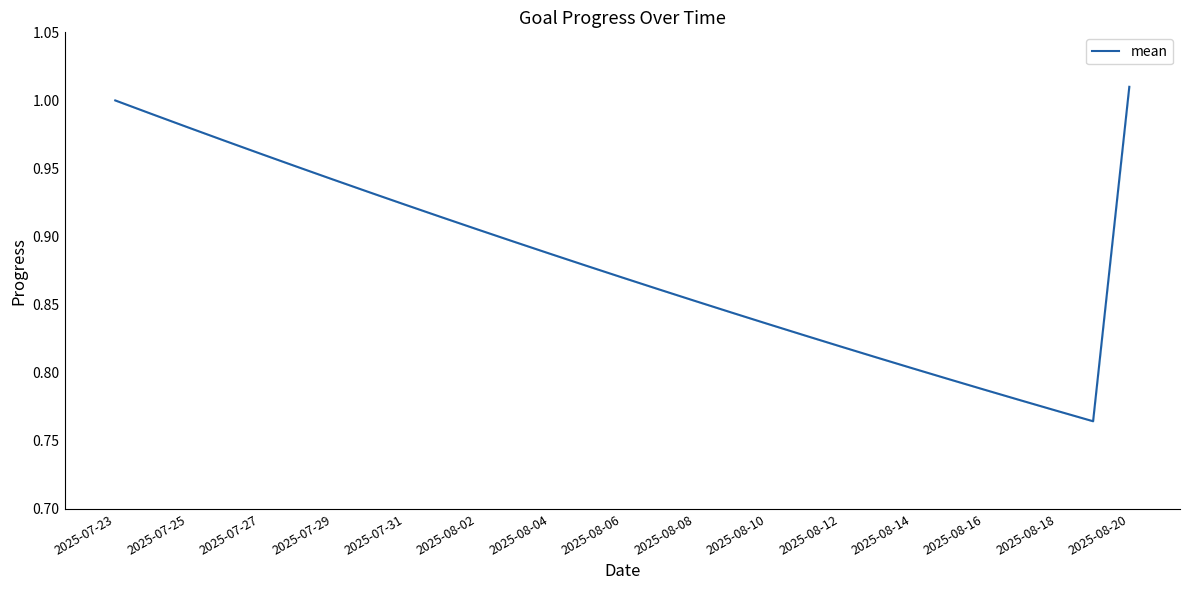

Does the chart display data point markers on the line(s)?

No